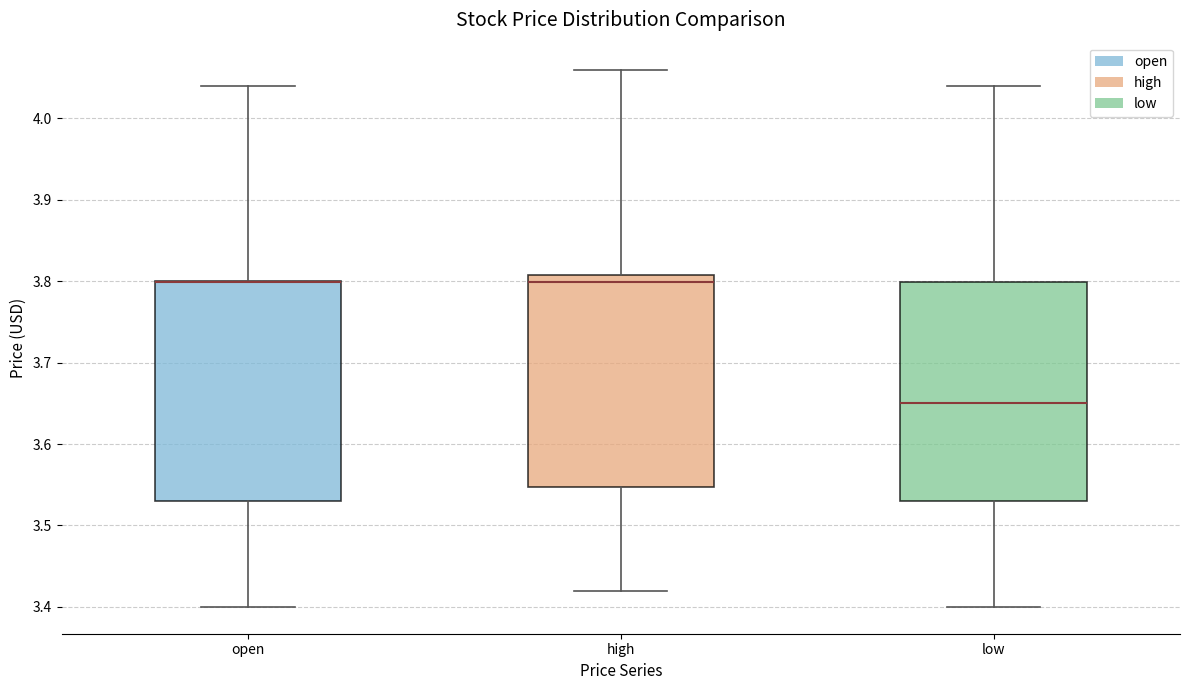

Reading left to right, transcribe this box plot: for each box, give where its median line is, the range the box spans, and where its two whiskers end, as read against the y-axis. The values are not printed on the chart, so give them approximately, as read against the axis.

open: median 3.80 (drawn on the box's upper edge), box 3.53 to 3.80, whiskers 3.40 to 4.04
high: median 3.80, box 3.55 to 3.81, whiskers 3.42 to 4.06
low: median 3.65, box 3.53 to 3.80, whiskers 3.40 to 4.04